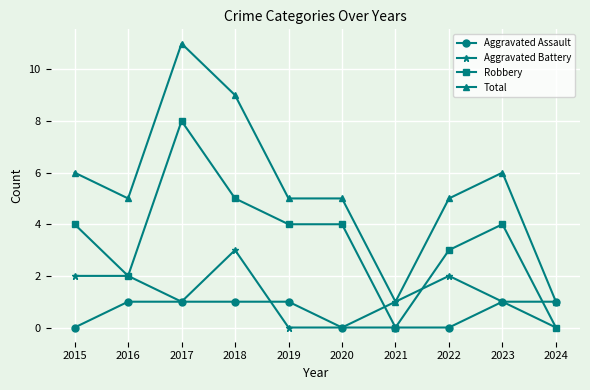

Which series has the widest spread of values?

Total